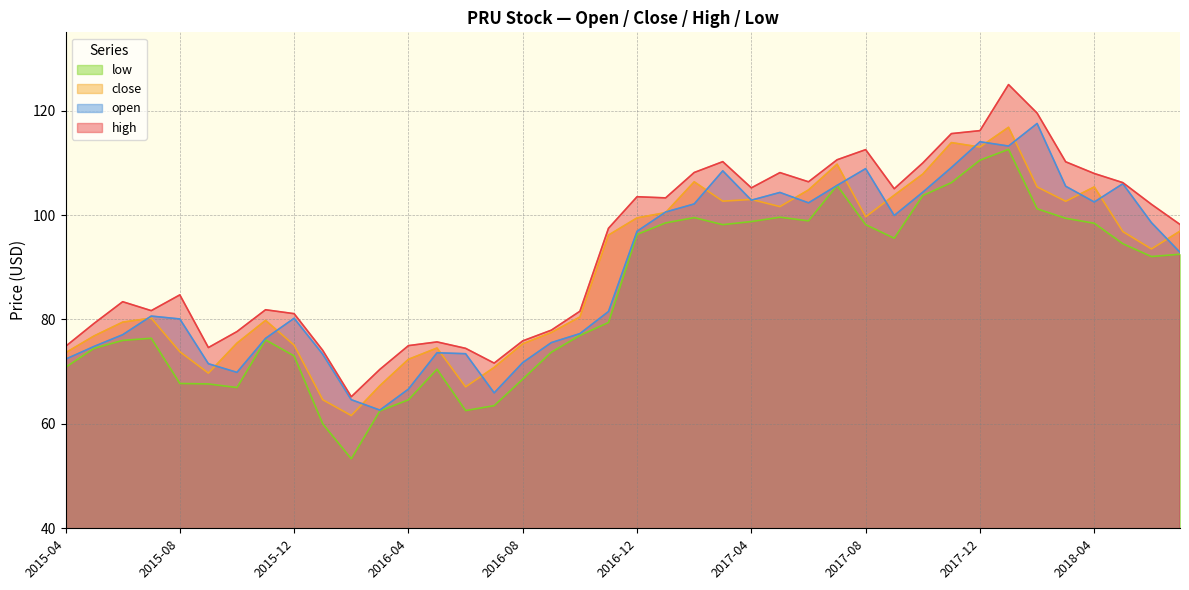

How many interior local peaks does the high series have?

9